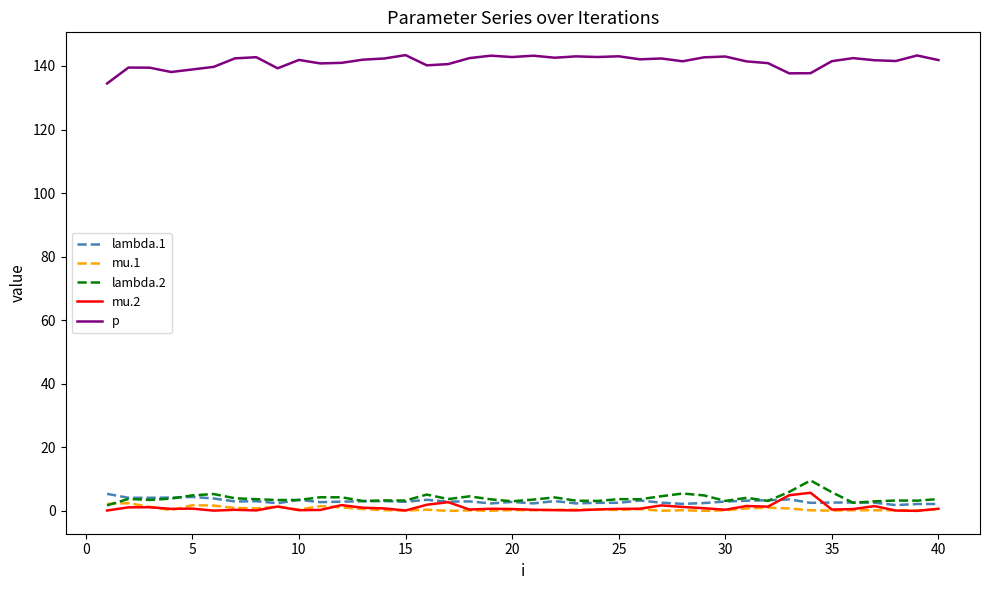

True or false: mu.2 and p intersect in this chart.

False